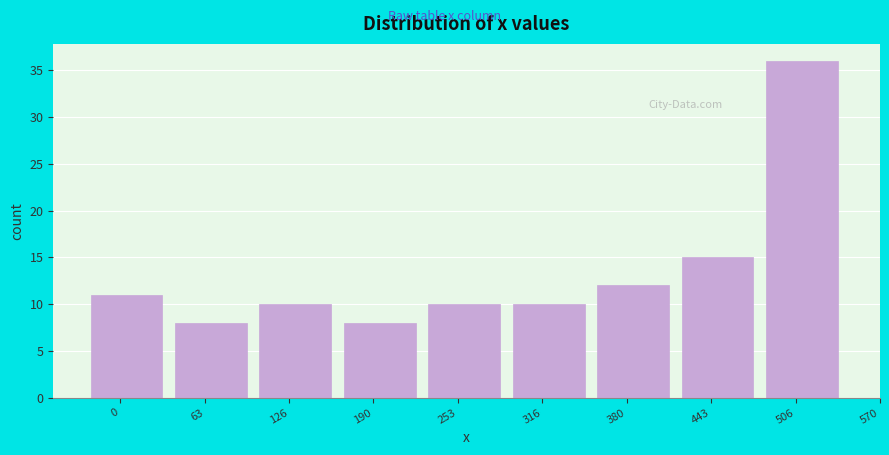

Reading left to right, transcribe all the data shown in this chart.

0=11	63=8	126=10	190=8	253=10	316=10	380=12	443=15	506=36